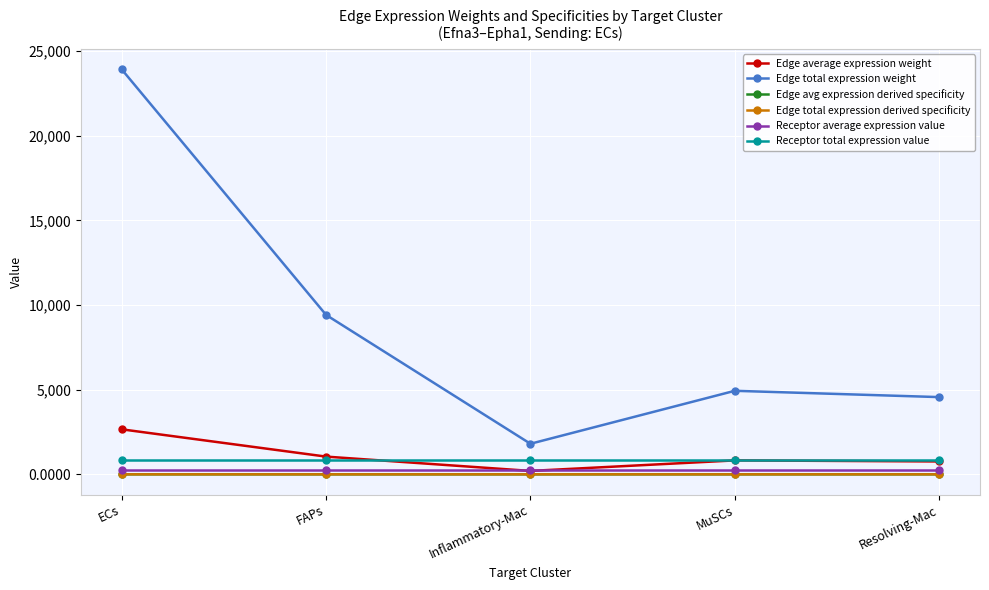

True or false: Edge total expression weight and Edge avg expression derived specificity cross at least once.

False